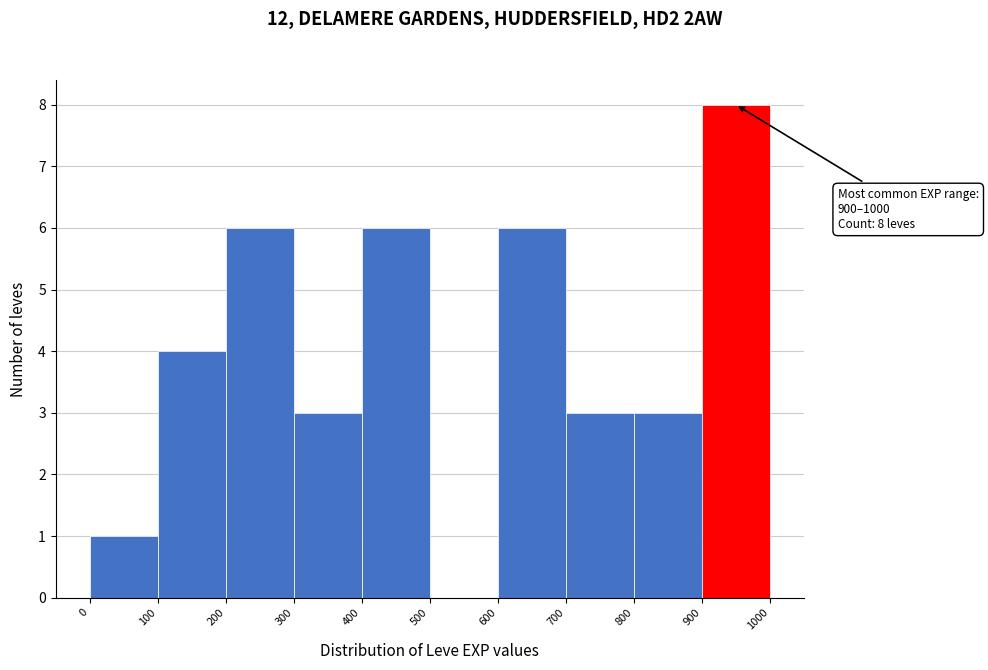

Over which range of the x-axis is the bar tallest?

900 to 1000